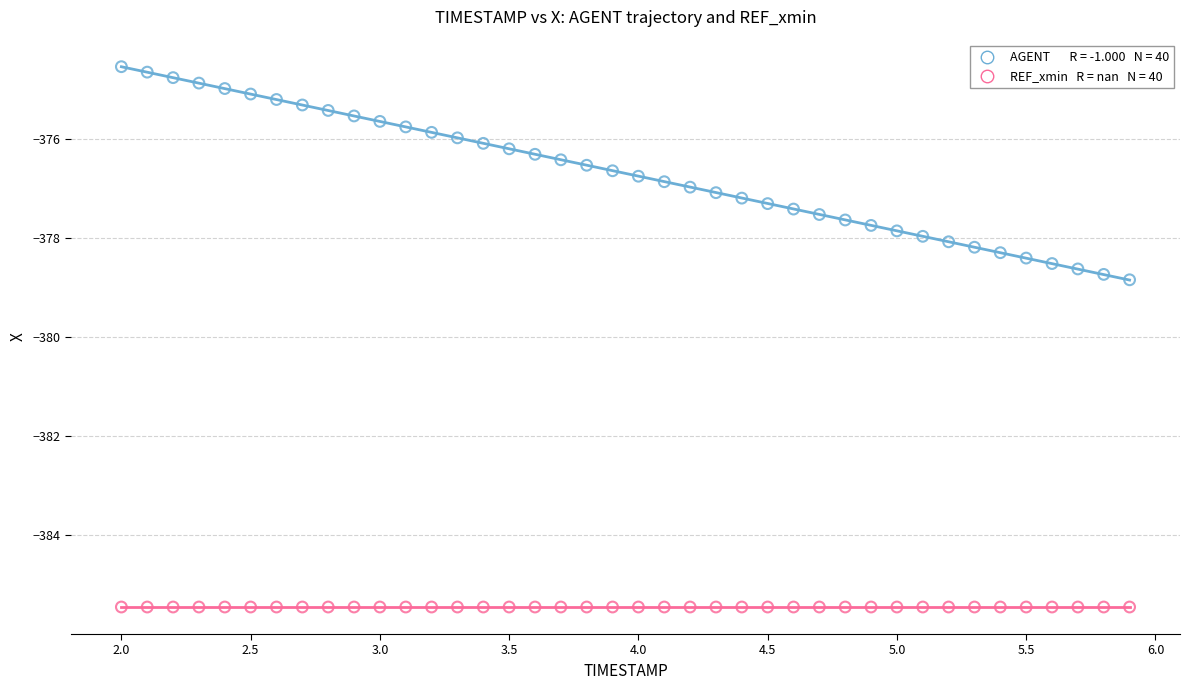

Count the number of points in this scatter plot.

80